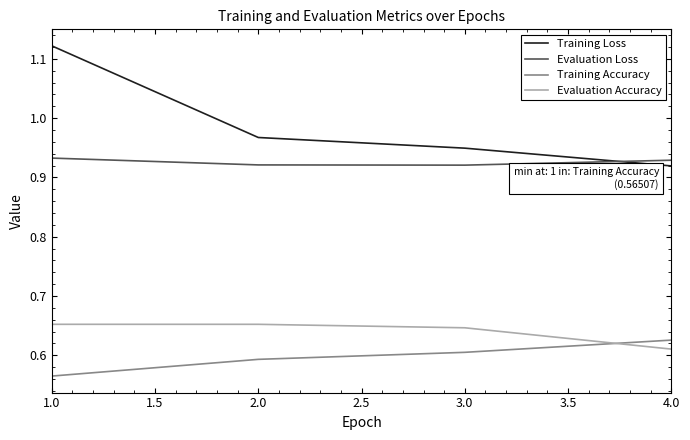

What position from the right is 1.0?

4